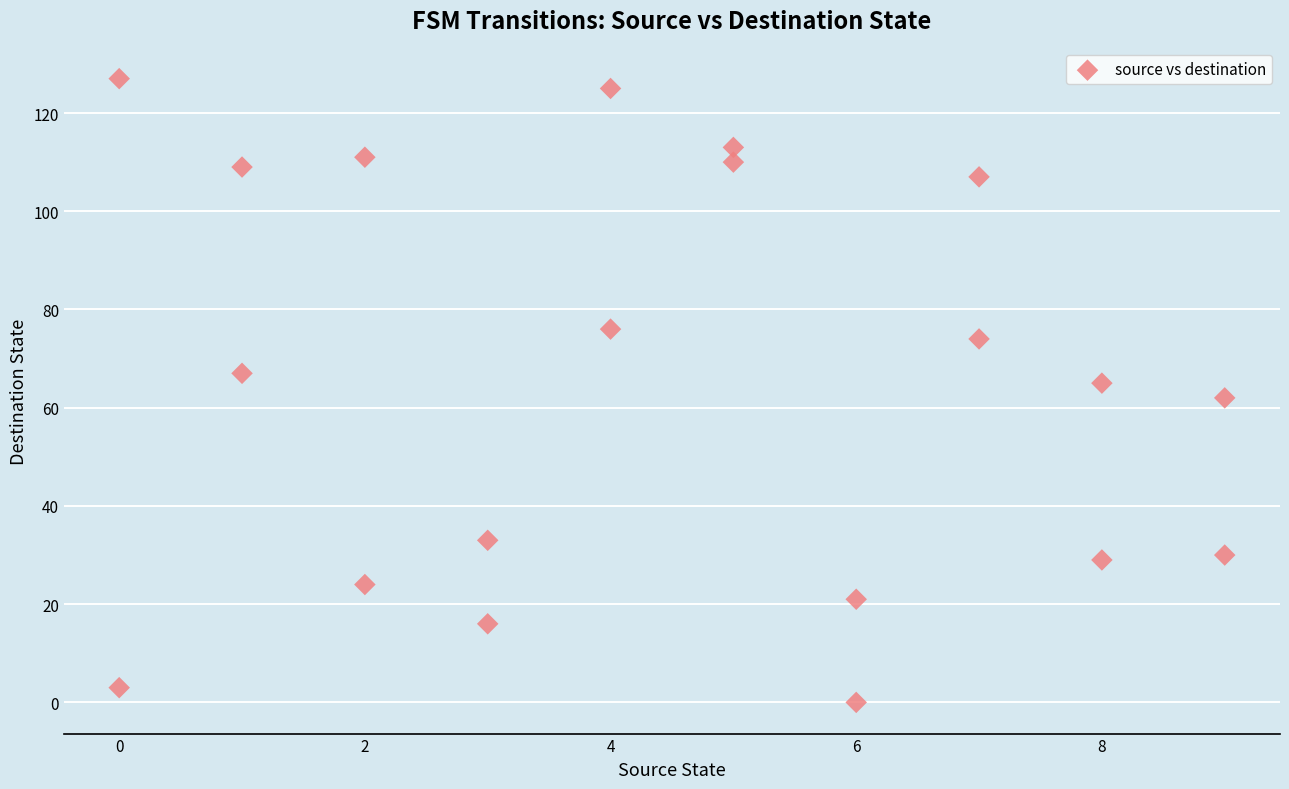

What is the range of Y values (max minus min)?

127